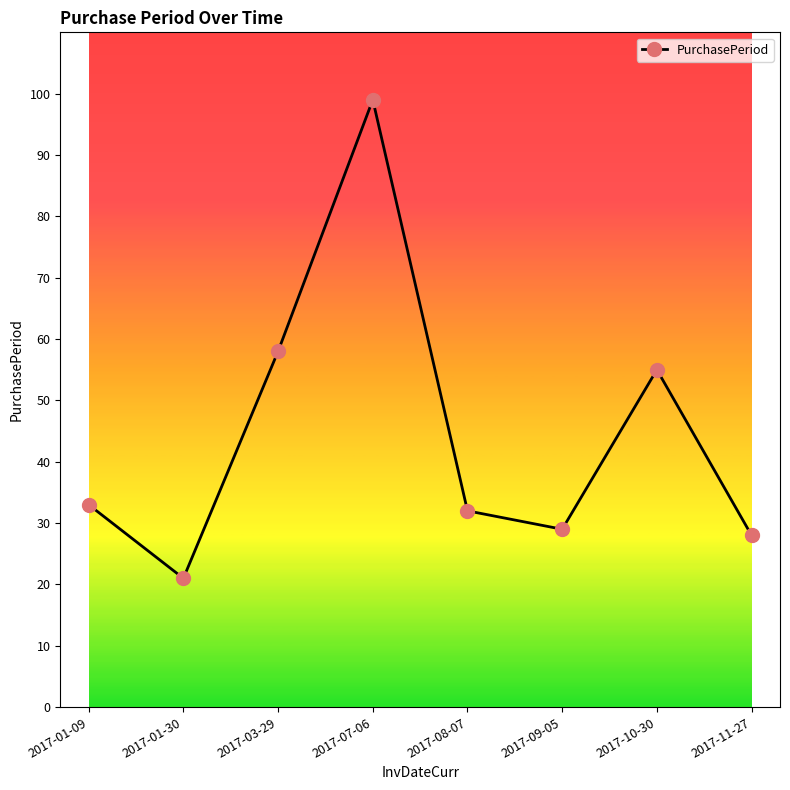

How many points are lower than both their immediate neighbors (excluding endpoints)?

2